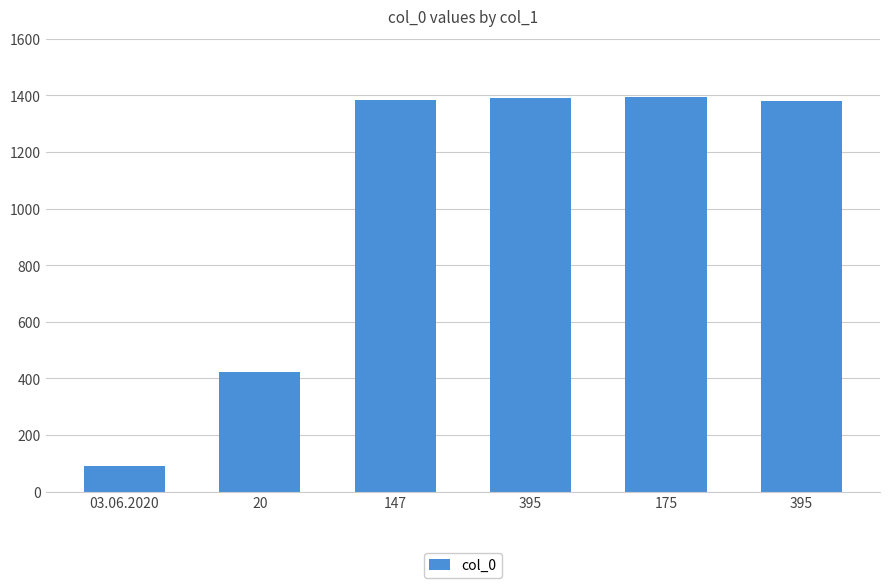

What is the average value?

1010